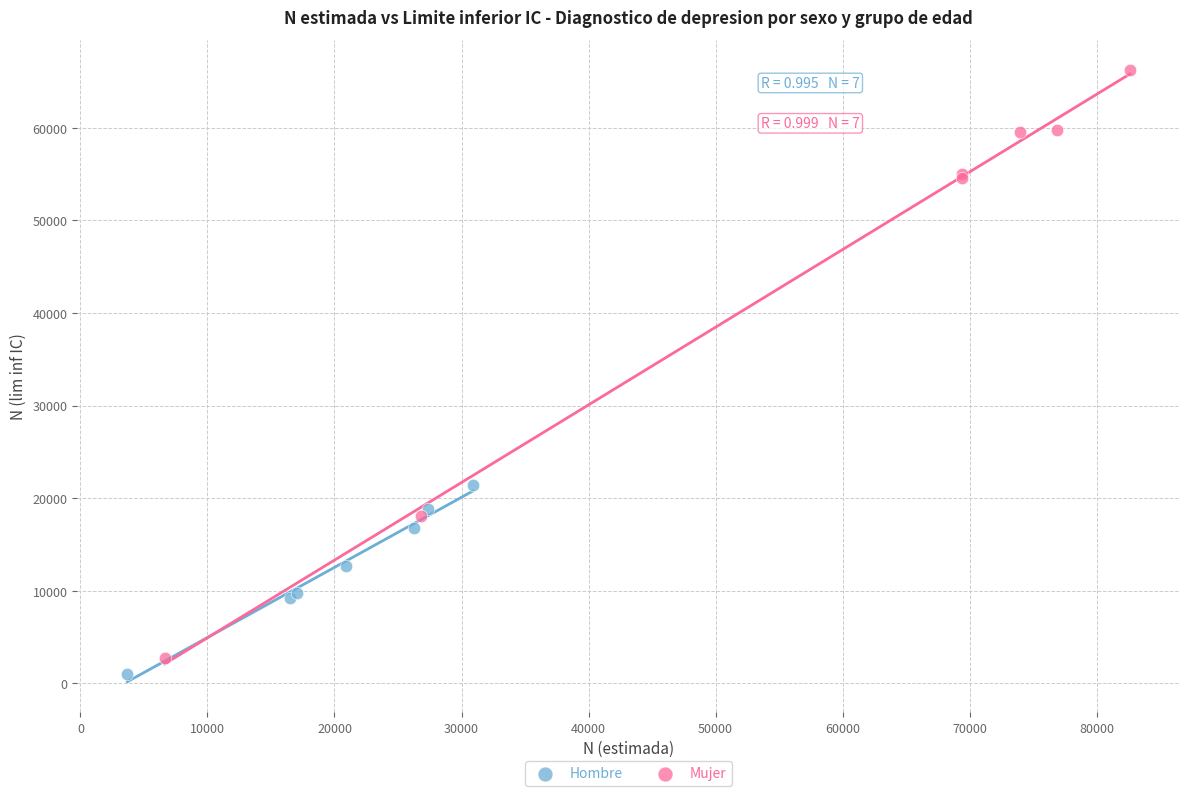

Which series has the largest Y range (max minus min)?

Mujer